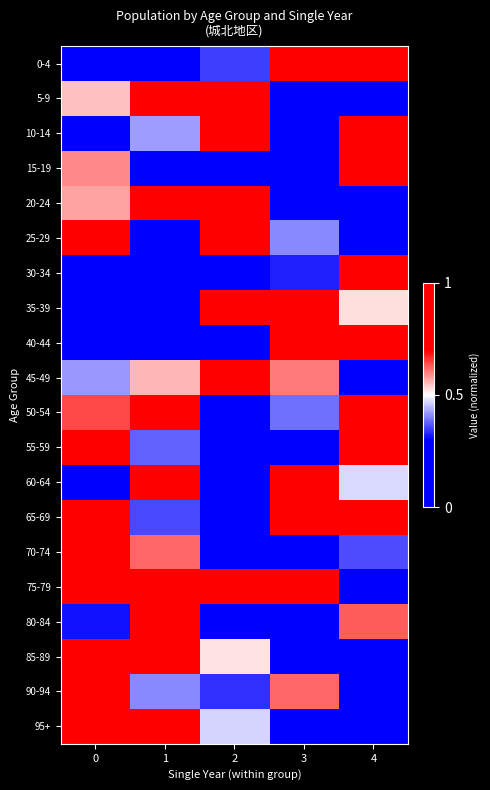

What is the spread (max minus min) of values at 2?

1.0